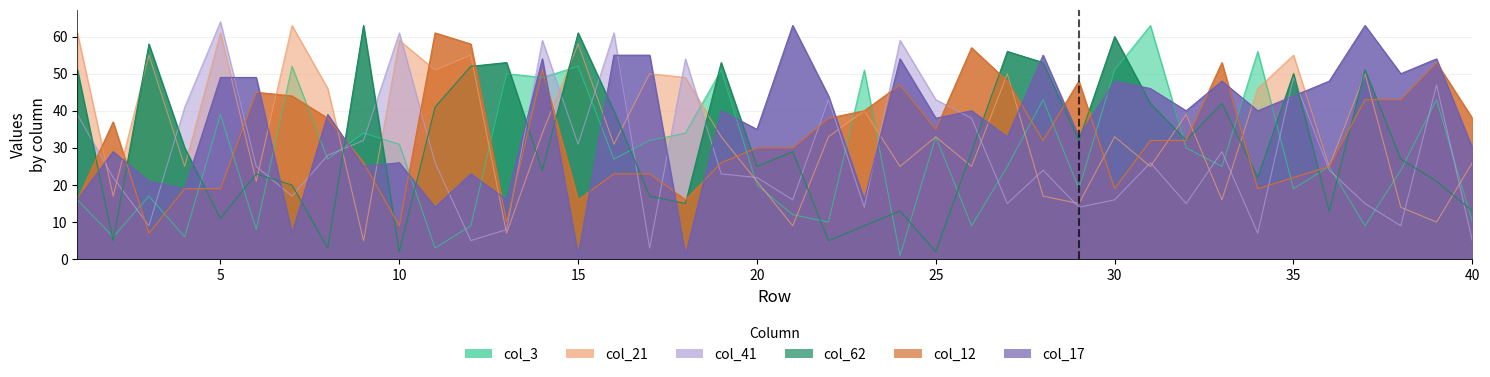

True or false: col_3 has more than 0 interior local peaks.

True